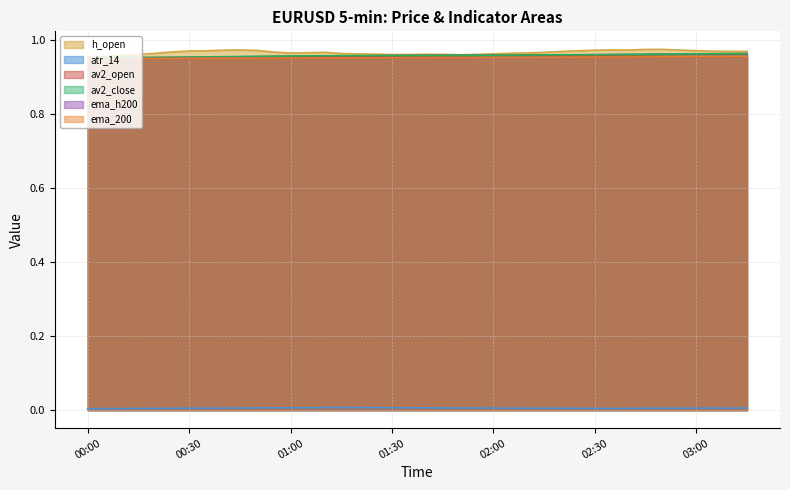

Reading right to left, what are all the values shown in this chart?

h_open: 1.0	1.0	1.0	1.0	1.0	1.0	1.0	1.0	1.0	1.0	1.0	1.0	1.0	1.0	1.0	1.0	1.0	1.0	1.0	1.0	1.0	1.0	1.0	1.0	1.0	1.0	1.0	1.0	1.0	1.0	1.0	1.0	1.0	1.0	1.0	1.0	1.0	1.0	1.0	1.0
atr_14: 0.0	0.0	0.0	0.0	0.0	0.0	0.0	0.0	0.0	0.0	0.0	0.0	0.0	0.0	0.0	0.0	0.0	0.0	0.0	0.0	0.0	0.0	0.0	0.0	0.0	0.0	0.0	0.0	0.0	0.0	0.0	0.0	0.0	0.0	0.0	0.0	0.0	0.0	0.0	0.0
av2_open: 1.0	1.0	1.0	1.0	1.0	1.0	1.0	1.0	1.0	1.0	1.0	1.0	1.0	1.0	1.0	1.0	1.0	1.0	1.0	1.0	1.0	1.0	1.0	1.0	1.0	1.0	1.0	1.0	1.0	1.0	1.0	1.0	1.0	1.0	1.0	1.0	1.0	1.0	1.0	1.0
av2_close: 1.0	1.0	1.0	1.0	1.0	1.0	1.0	1.0	1.0	1.0	1.0	1.0	1.0	1.0	1.0	1.0	1.0	1.0	1.0	1.0	1.0	1.0	1.0	1.0	1.0	1.0	1.0	1.0	1.0	1.0	1.0	1.0	1.0	1.0	1.0	1.0	1.0	1.0	1.0	1.0
ema_h200: 1.0	1.0	1.0	1.0	1.0	1.0	1.0	1.0	1.0	1.0	1.0	1.0	1.0	1.0	1.0	1.0	1.0	1.0	1.0	1.0	1.0	1.0	1.0	1.0	1.0	1.0	1.0	1.0	1.0	1.0	1.0	1.0	1.0	1.0	1.0	1.0	1.0	1.0	1.0	1.0
ema_200: 1.0	1.0	1.0	1.0	1.0	1.0	1.0	1.0	1.0	1.0	1.0	1.0	1.0	1.0	1.0	1.0	1.0	1.0	1.0	1.0	1.0	1.0	1.0	1.0	1.0	1.0	1.0	1.0	1.0	1.0	1.0	1.0	1.0	1.0	1.0	1.0	1.0	1.0	1.0	1.0